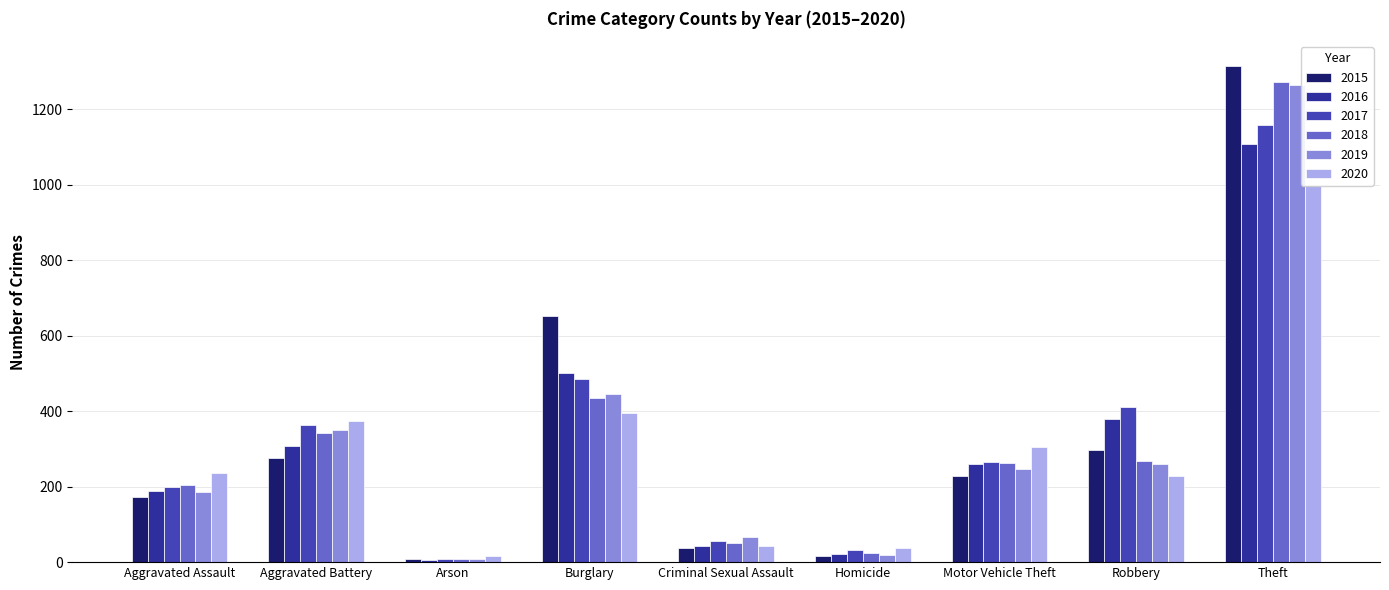

Which has a higher value, Theft or Criminal Sexual Assault?

Theft